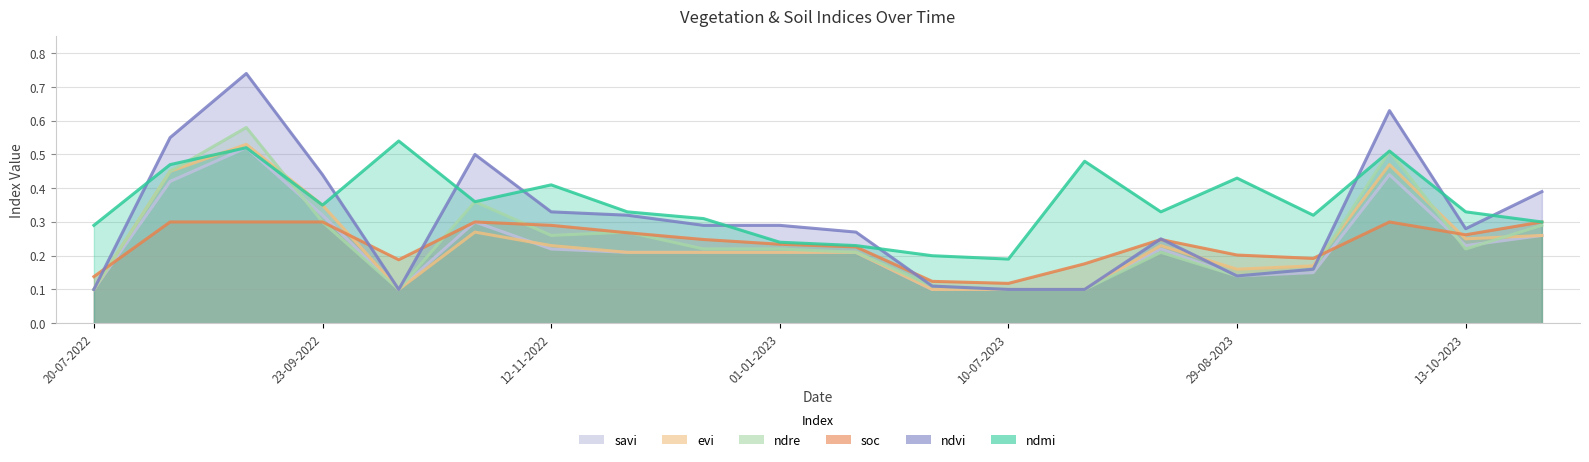

What is the difference between the second highest and second lowest values in the ndre series?

0.4